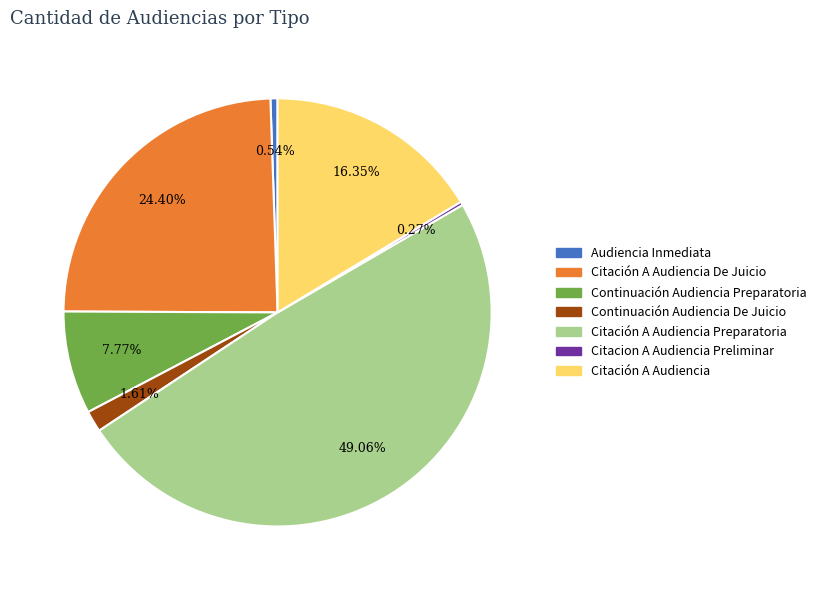

Is there any slice that represents more than half of the pie?

No